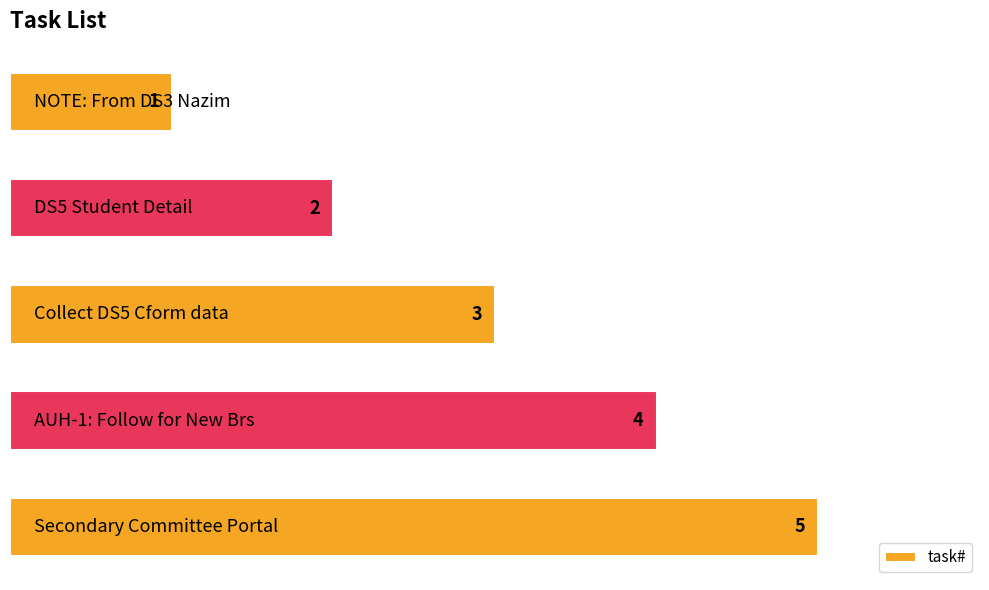

What is the average value?

3